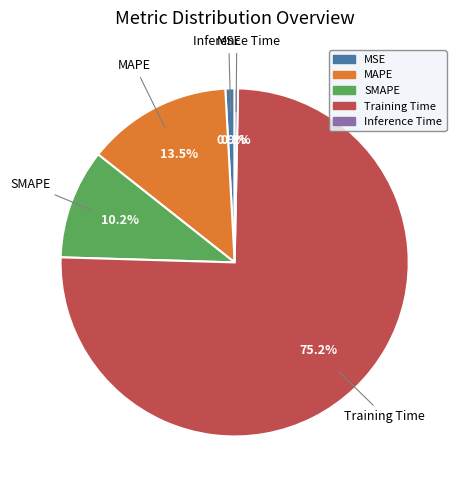

How many slices are in this pie chart?

5